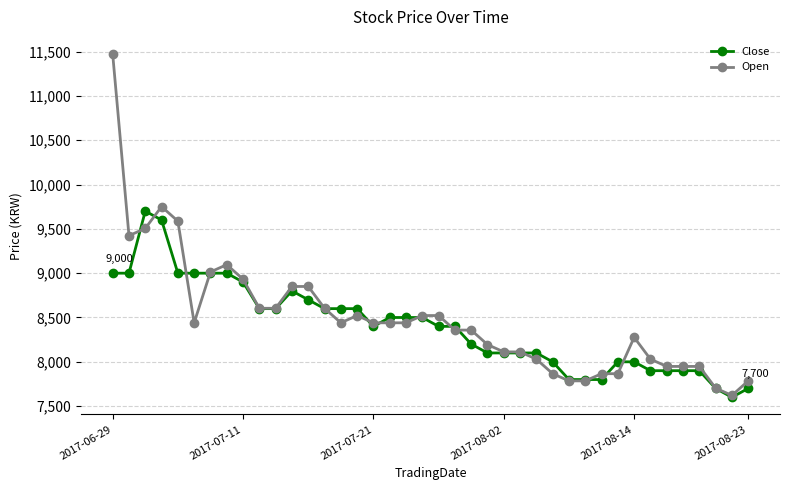

True or false: Open has more than 1 points higher than both neighbors.

True